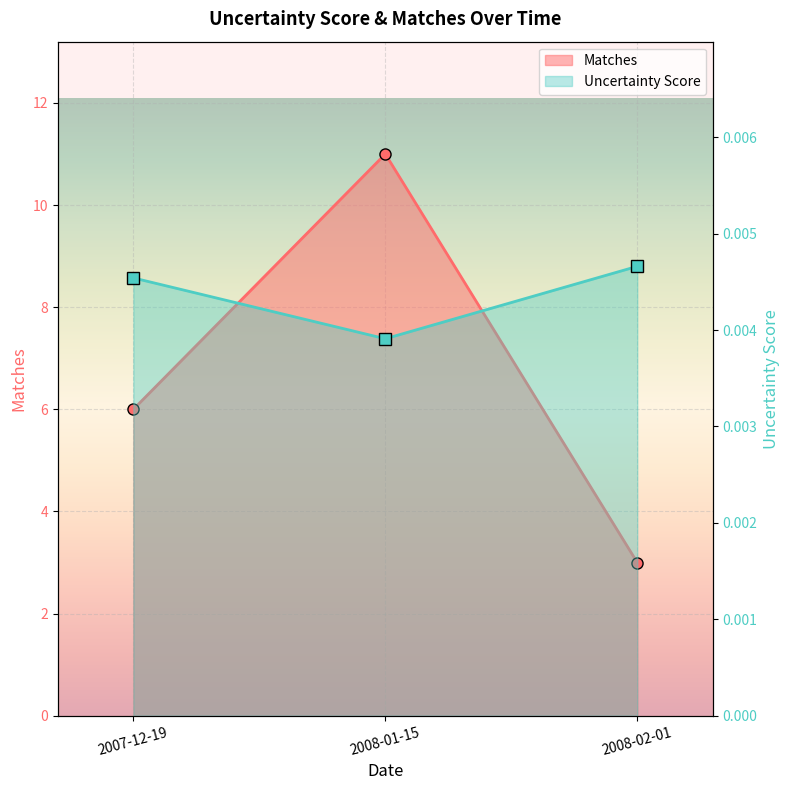

At which category is the sum across all series the highest?

2008-01-15